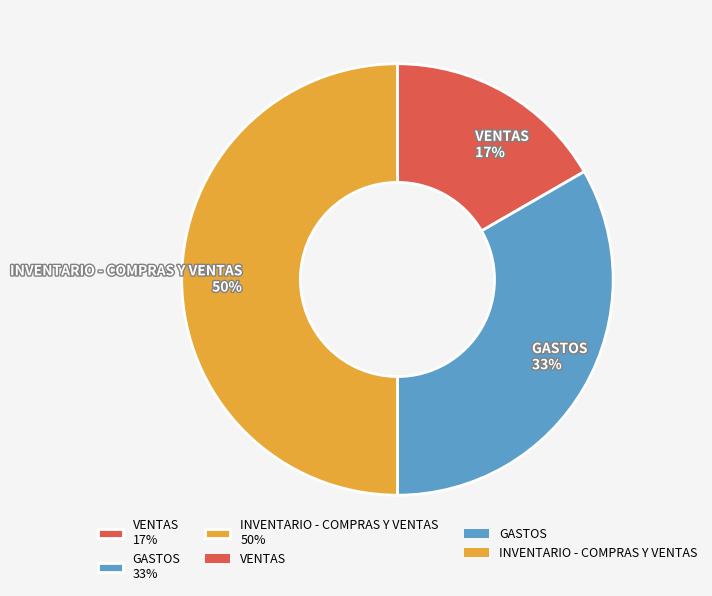

How many segments does this pie chart have?

3